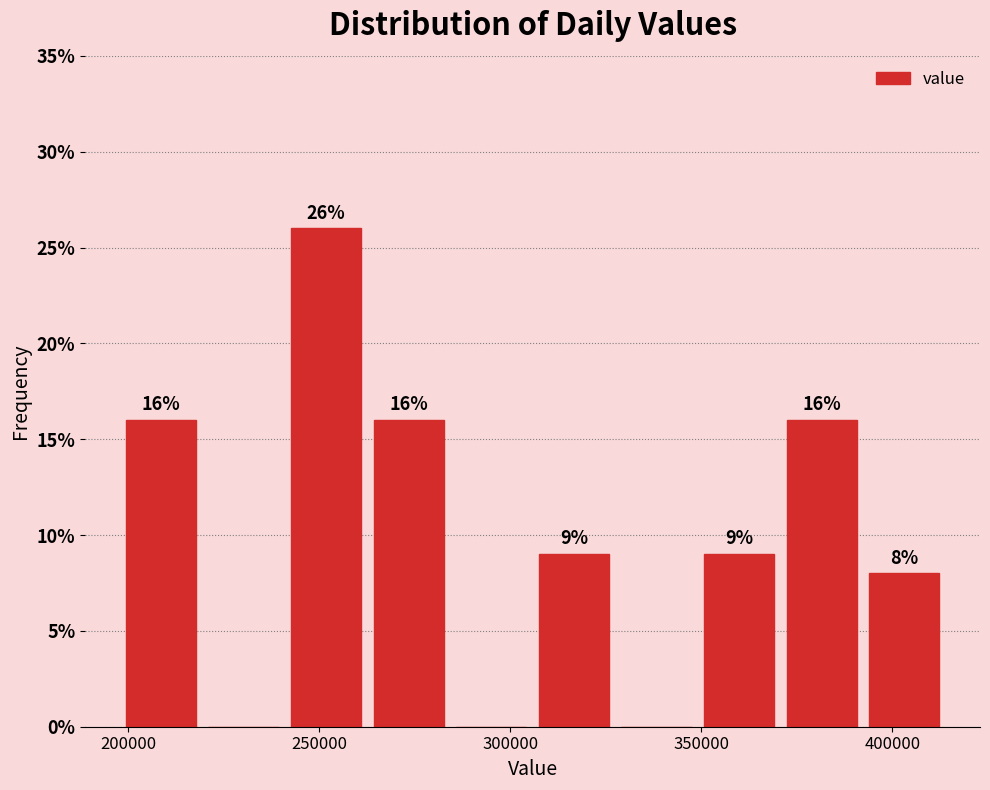

Which range on the x-axis has the tallest bar?

240000 to 265000